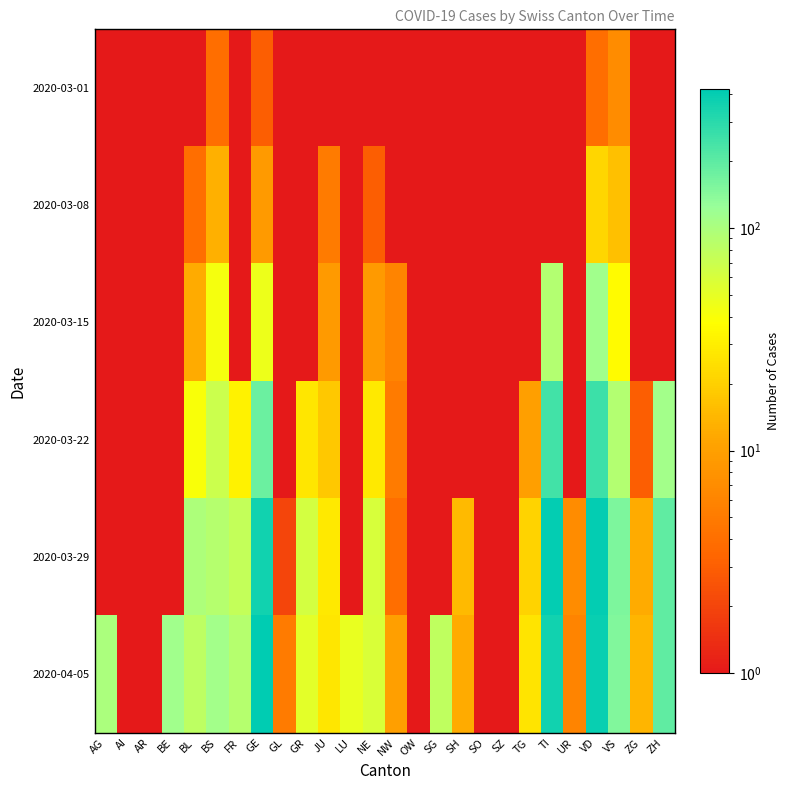

Is it true that 2020-03-29 equals 365 at GE?

True